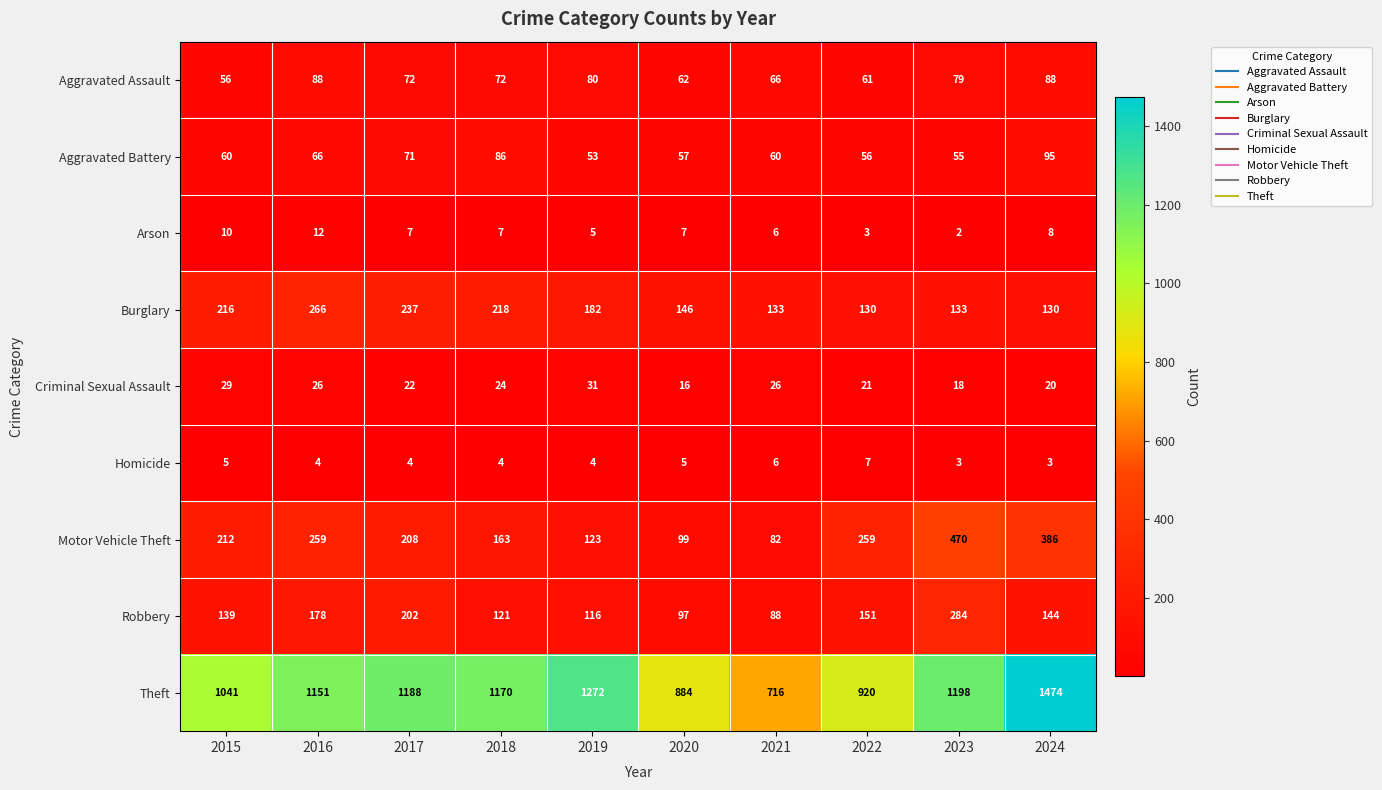

Which category has the highest value across all series?

2024